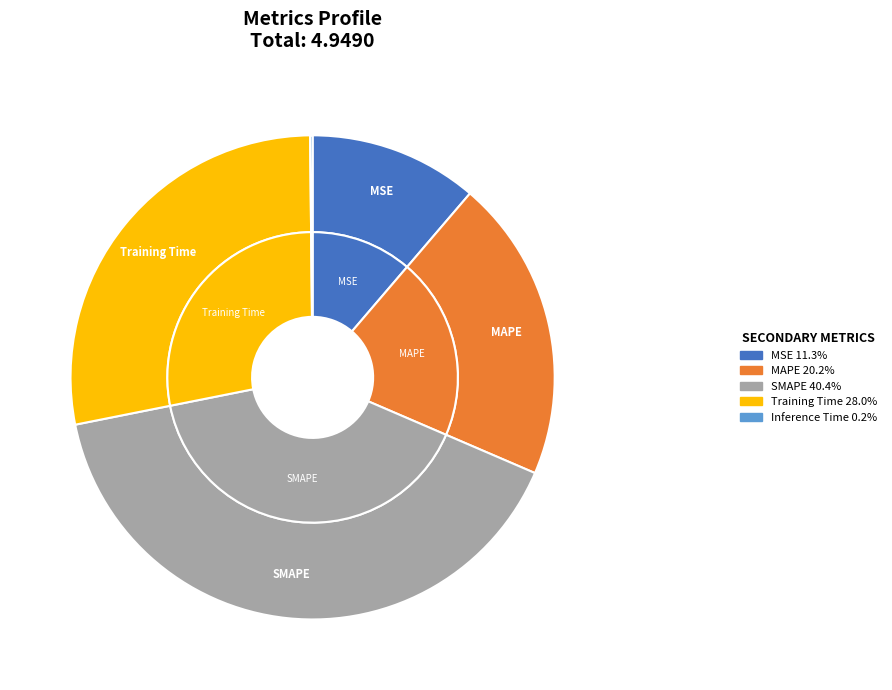

What percentage is the MAPE slice, to the nearest percent?

20%